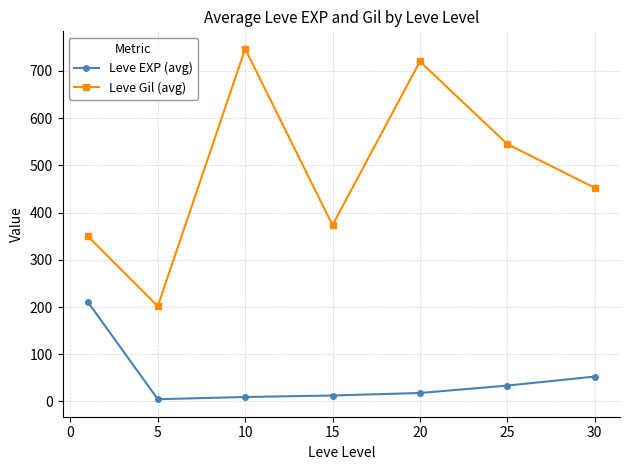

List the series in order of their peak value, highest first.

Leve Gil (avg), Leve EXP (avg)